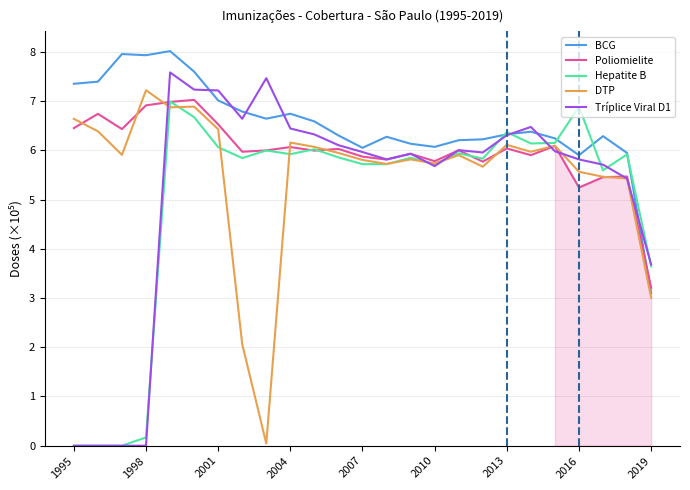

The value of Hepatite B at 2019 is 6.4. True or false?

False